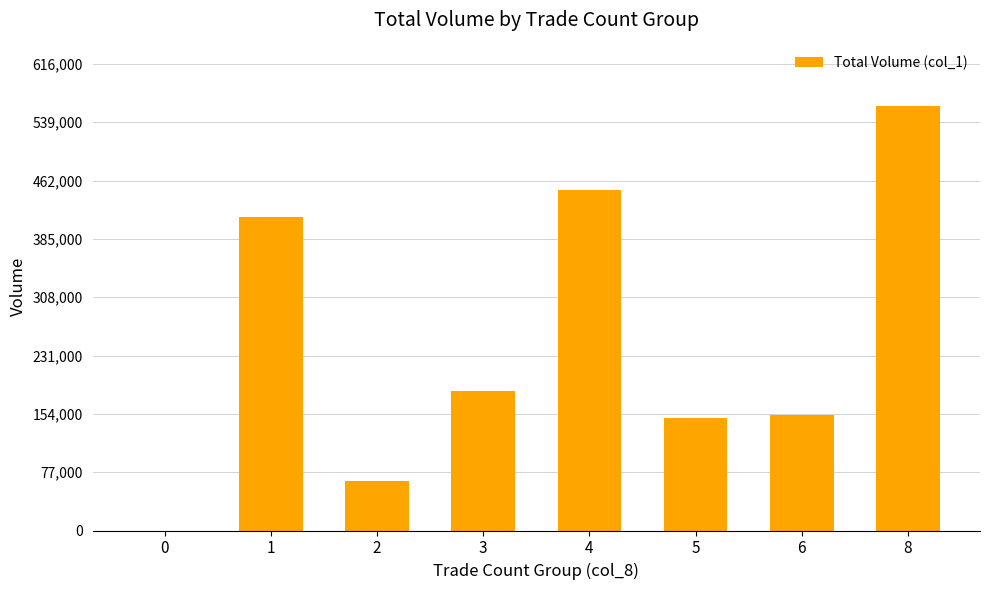

What is the sum of all values?

1975000